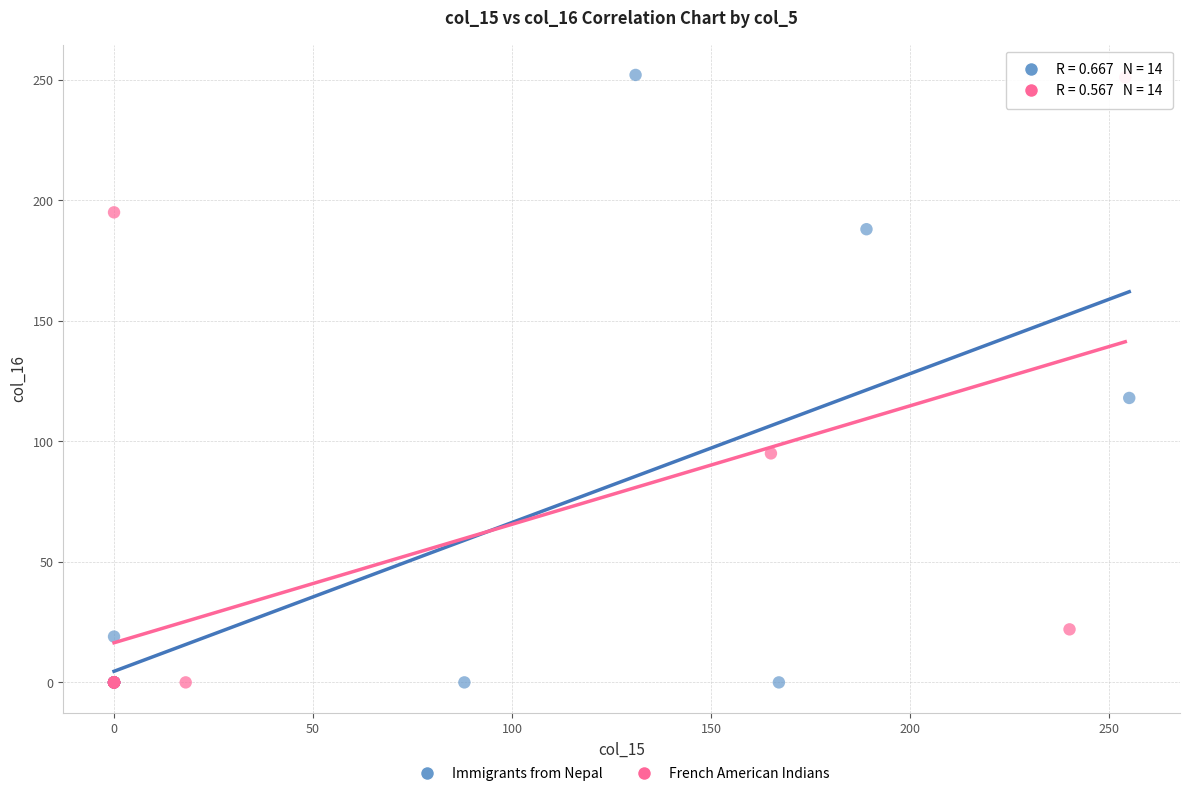

Which series has the largest Y range (max minus min)?

Immigrants from Nepal